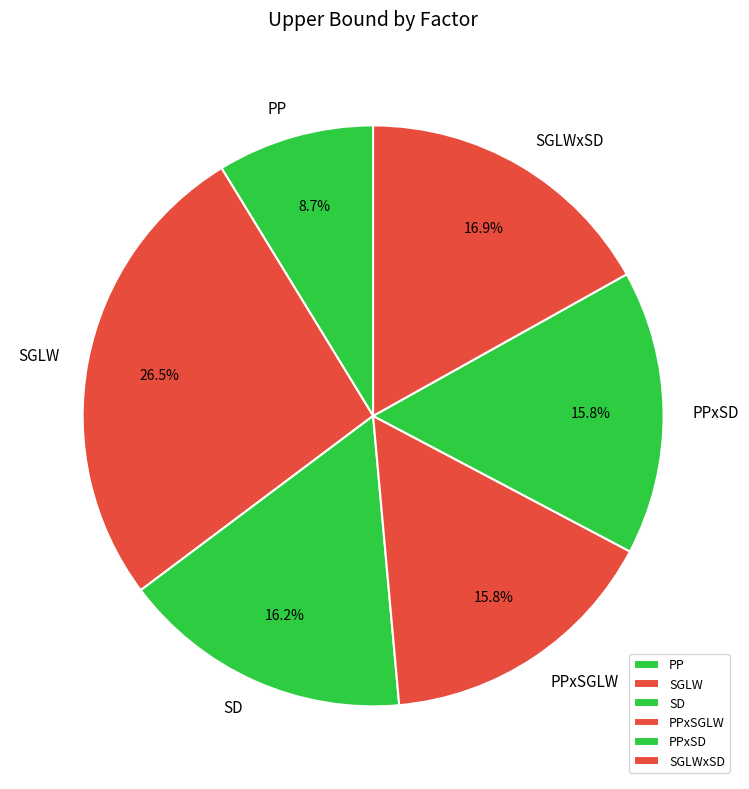

Is PPxSD the majority of the pie?

No